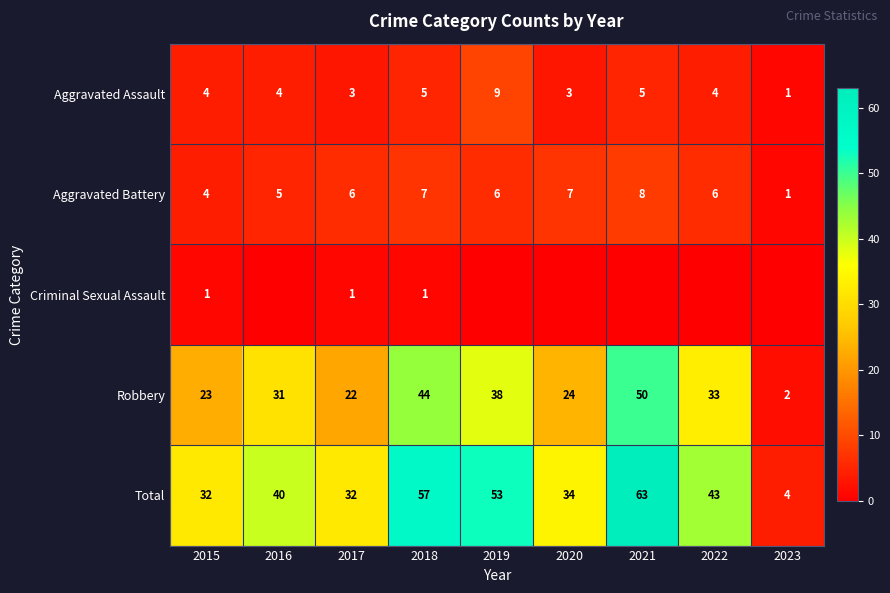

At which label is Robbery closest to 26?

2020